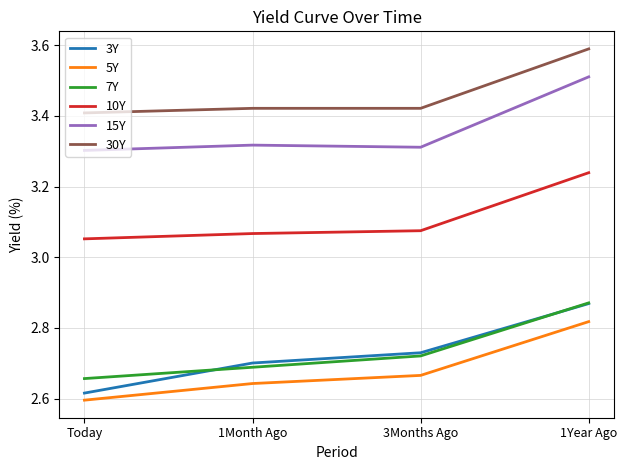

What are all the series names shown in the legend?

3Y, 5Y, 7Y, 10Y, 15Y, 30Y